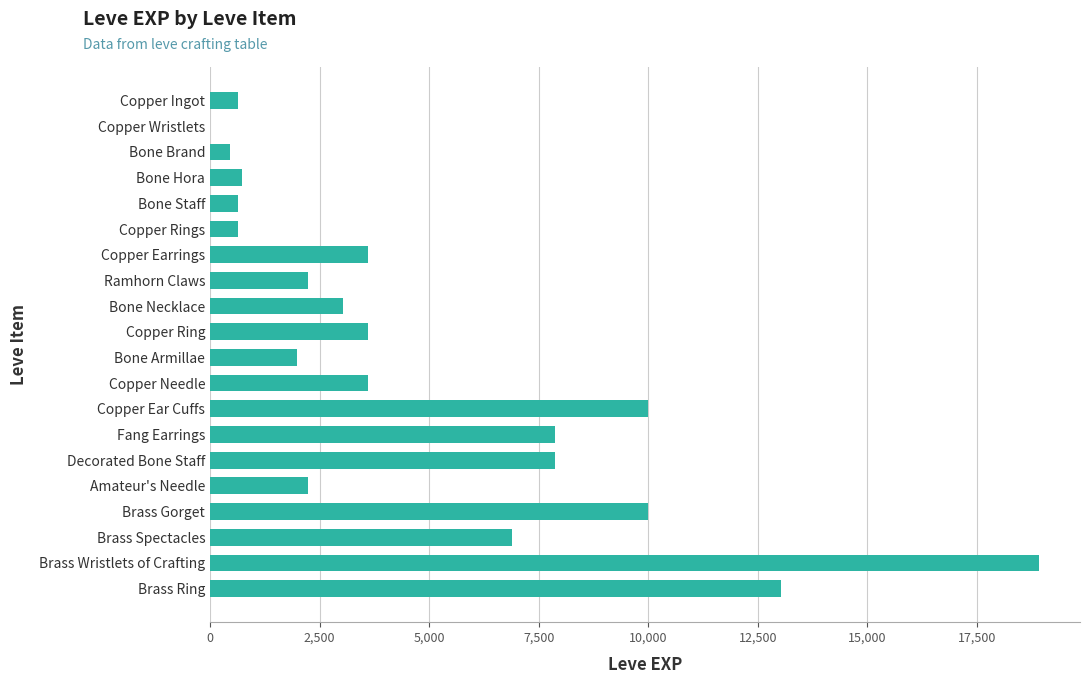

Which has a higher value, Copper Rings or Amateur's Needle?

Amateur's Needle